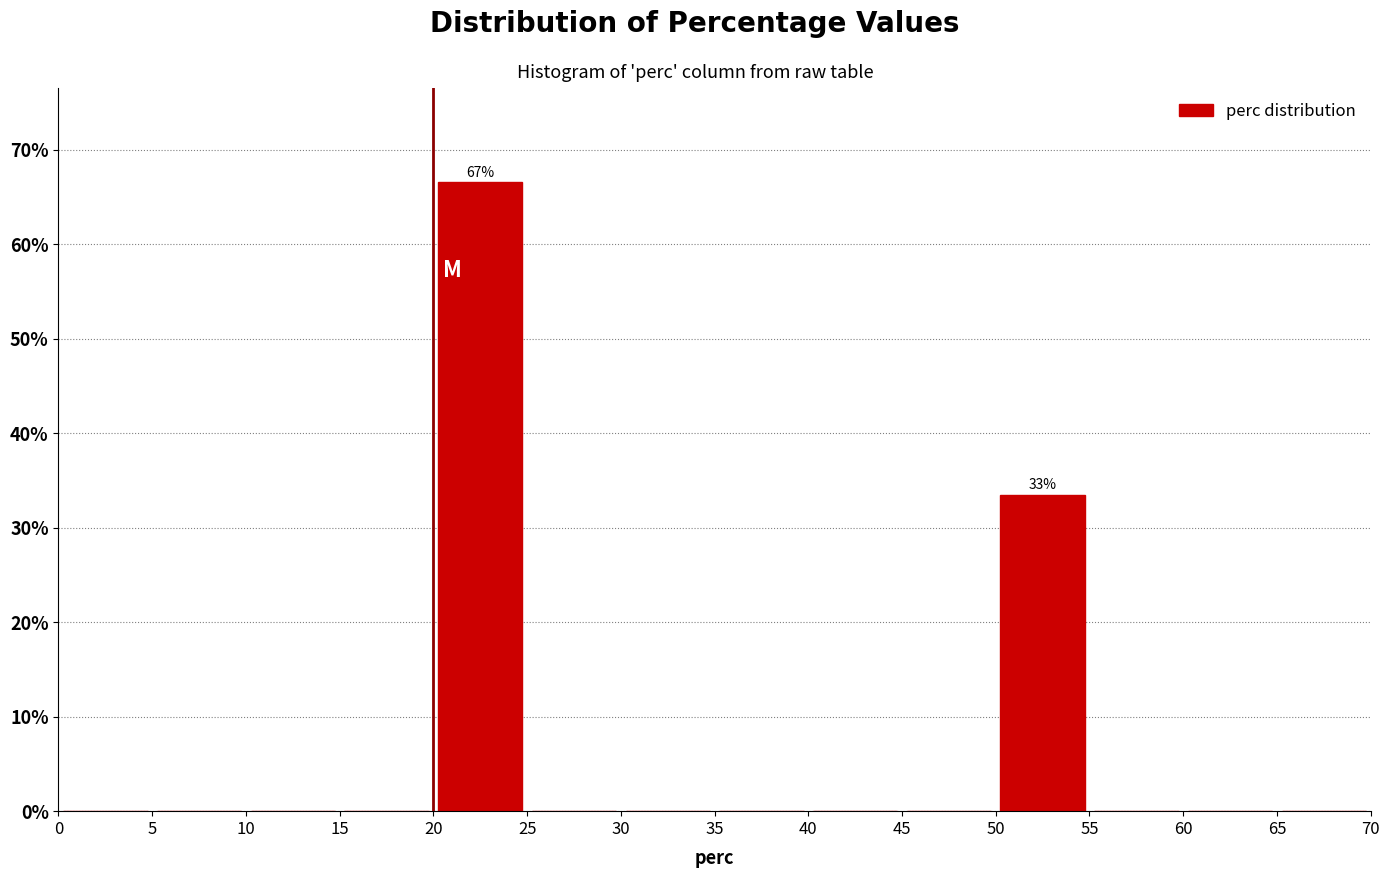

Which range on the x-axis has the tallest bar?

20 to 25